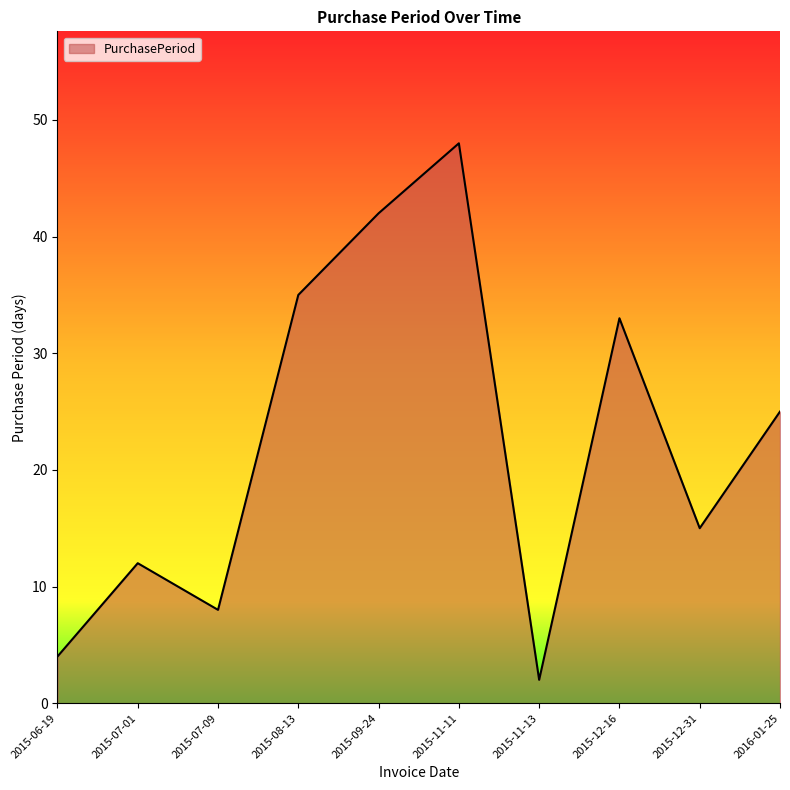

What is the maximum value shown in the chart?

48